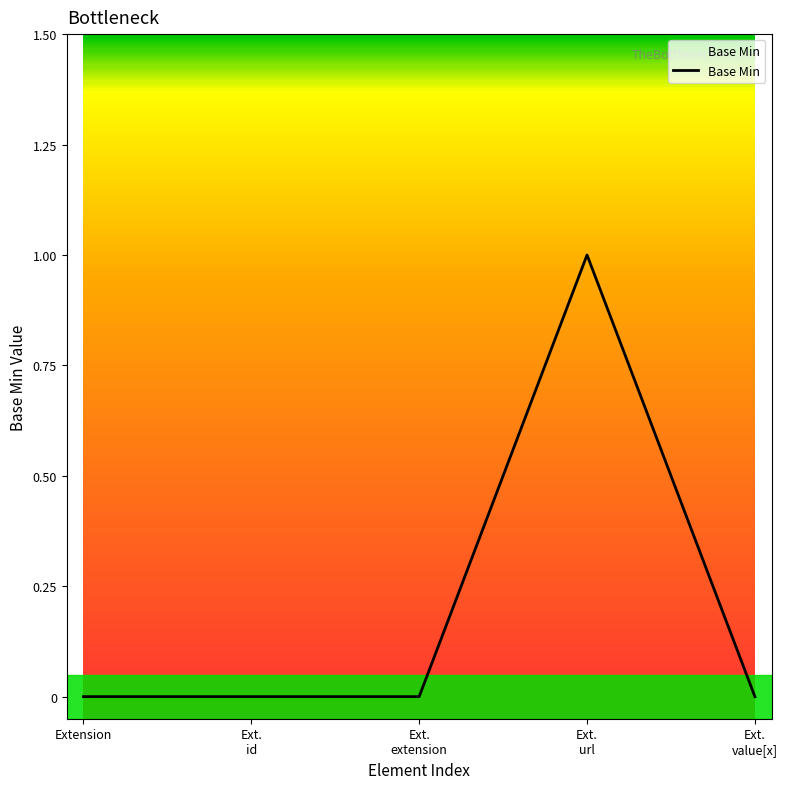

True or false: the data has more than 0 interior local peaks.

True